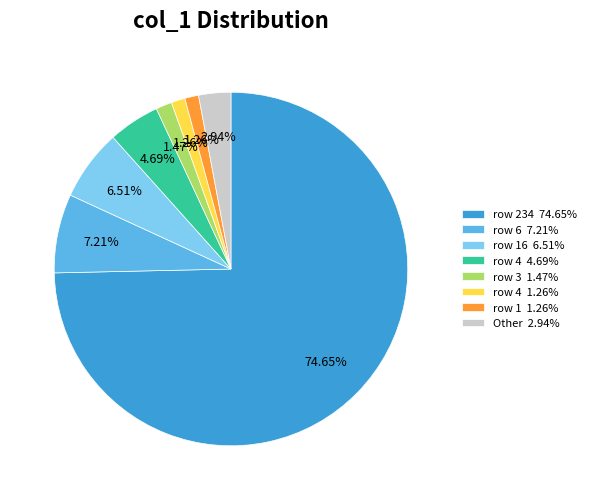

What is the majority slice?

row 234 74.65%